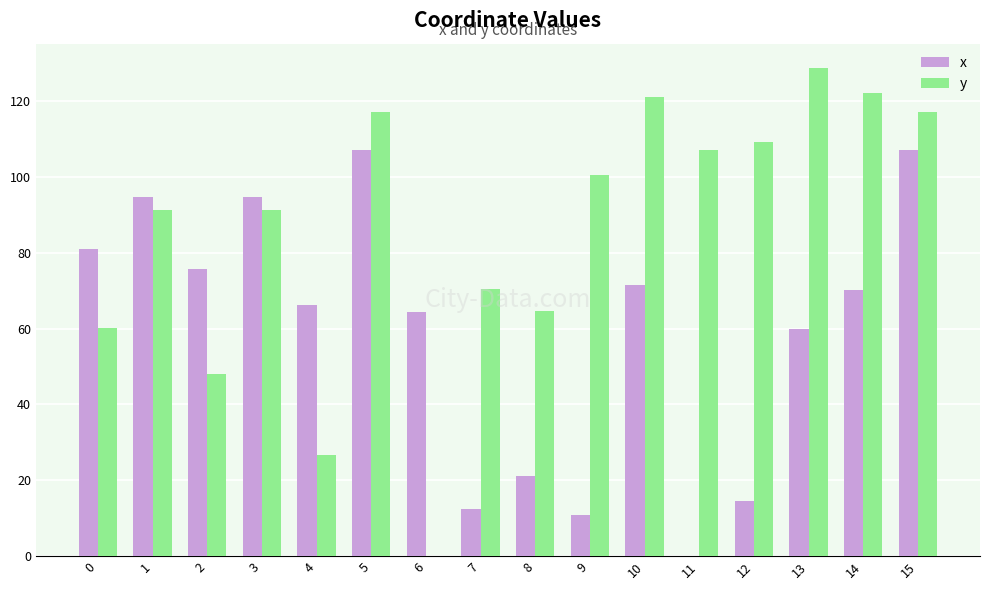

At which category does the chart reach its peak across all series?

13